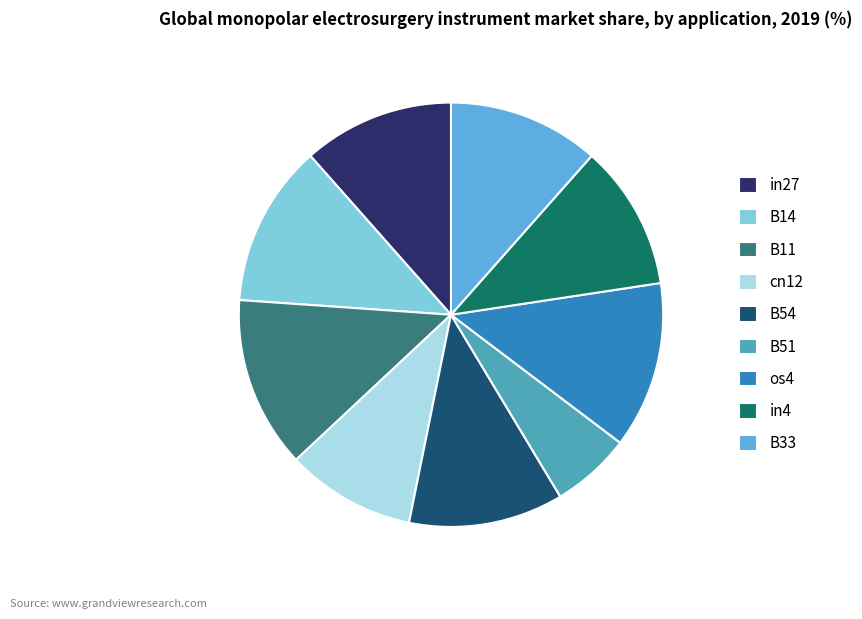

Combined, do B11 and in4 account for over 50%?

No